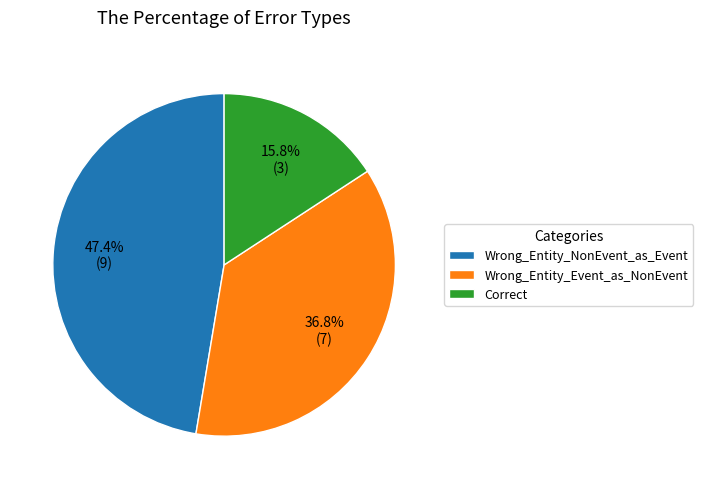

What percentage is NOT represented by Wrong_Entity_NonEvent_as_Event?

52.6%